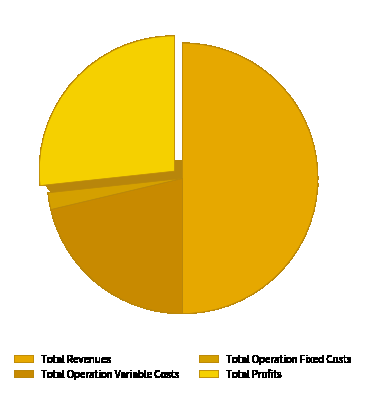

Which slice is the largest?

Total Revenues